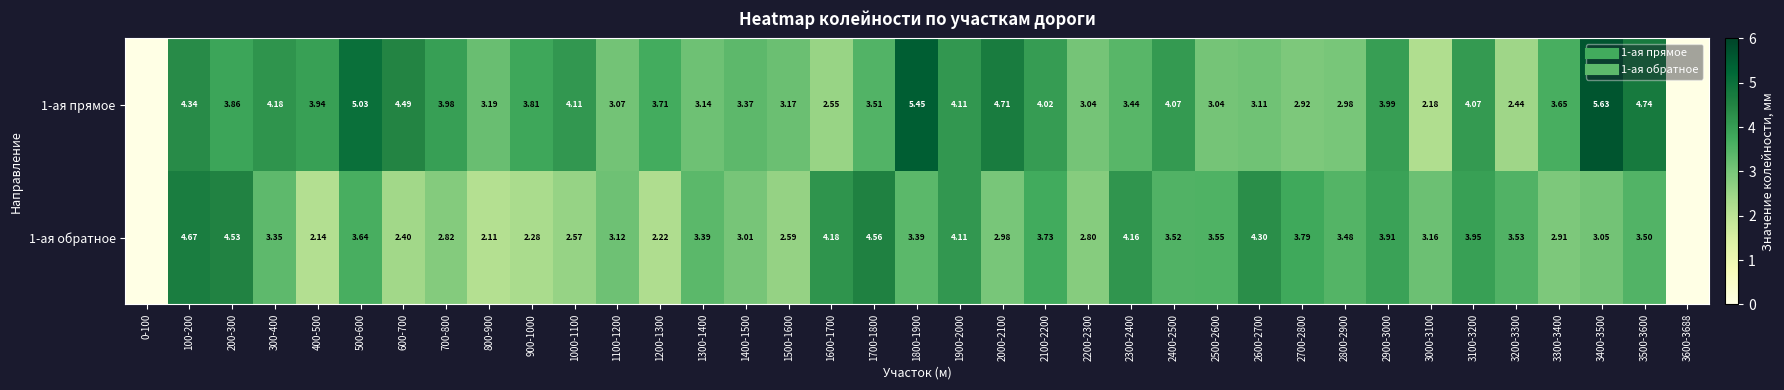

How many values in the 1-ая прямое series exceed 3?

30